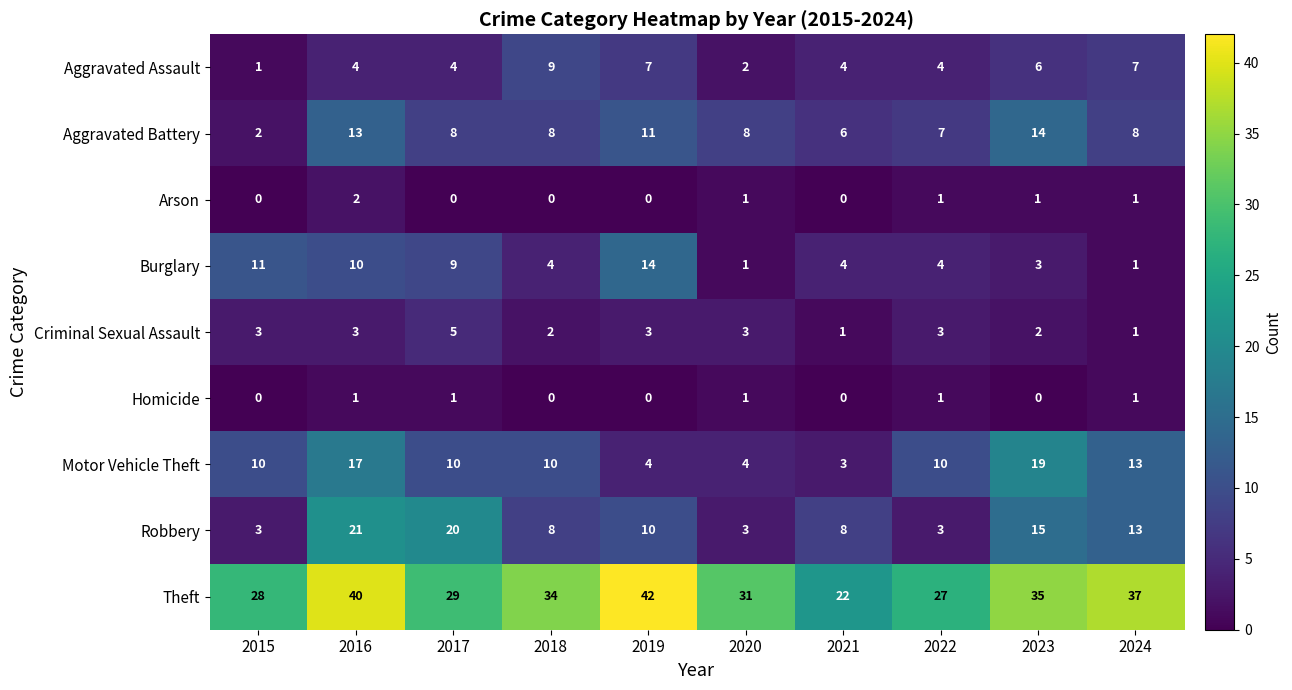

Which series has the largest total across all categories?

Theft